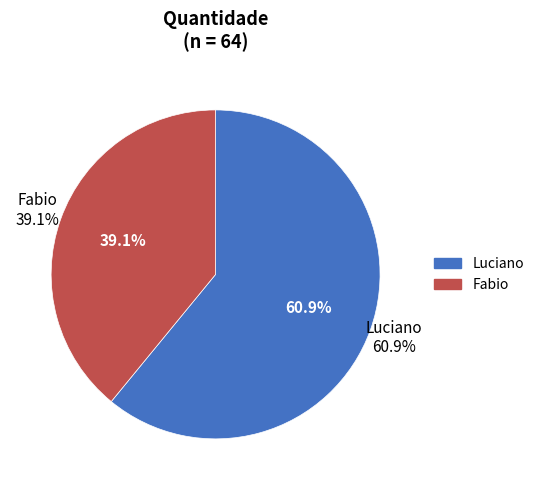

Does Luciano represent more than half of the total?

Yes